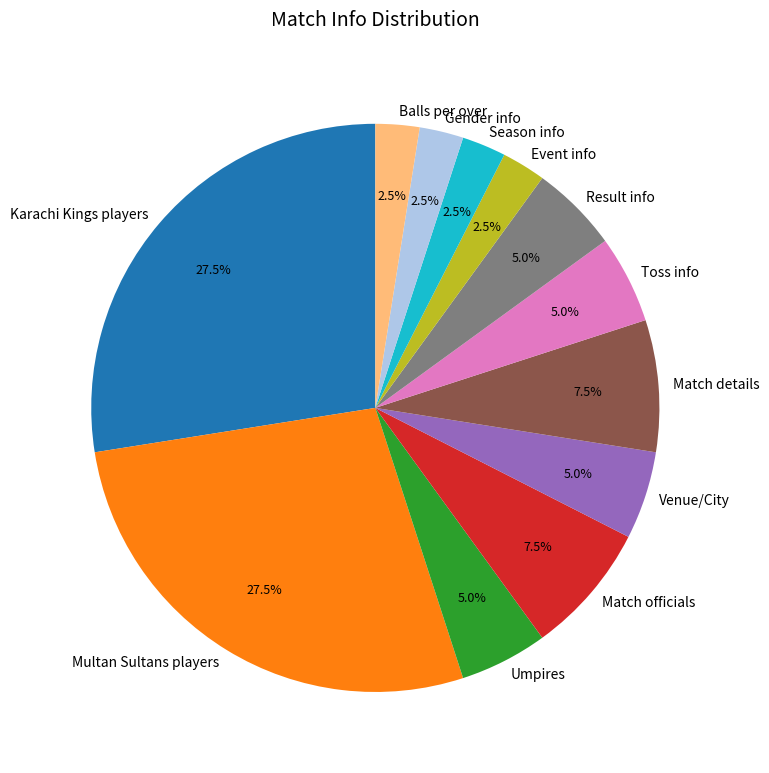

How much of the chart is everything except Event info?

97.5%